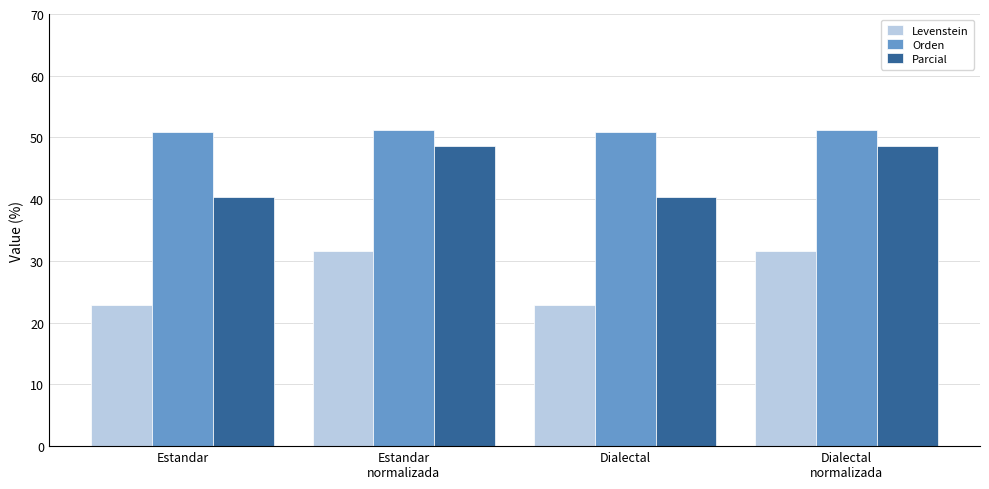

Reading left to right, what are all the values shown in this chart?

Levenstein: Estandar=22.9	Estandar
normalizada=31.6	Dialectal=22.9	Dialectal
normalizada=31.6
Orden: Estandar=50.9	Estandar
normalizada=51.2	Dialectal=50.9	Dialectal
normalizada=51.2
Parcial: Estandar=40.4	Estandar
normalizada=48.6	Dialectal=40.4	Dialectal
normalizada=48.6